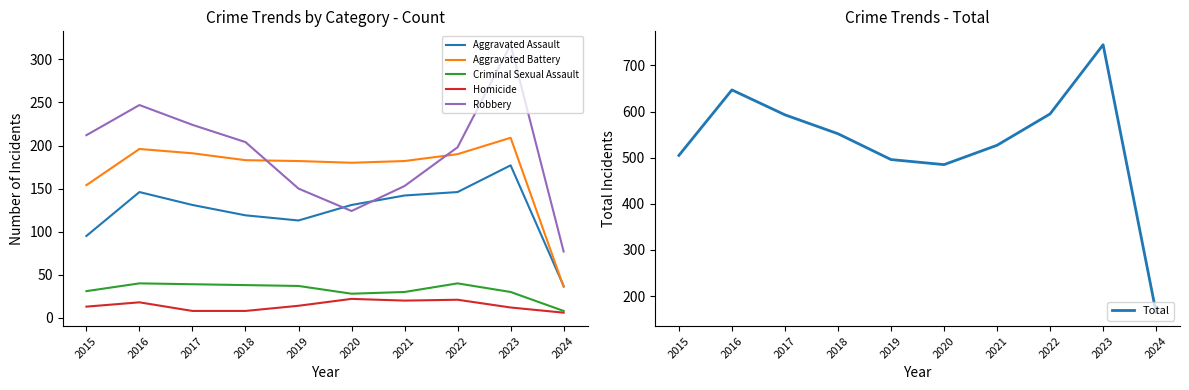

True or false: Aggravated Battery and Homicide intersect in this chart.

False